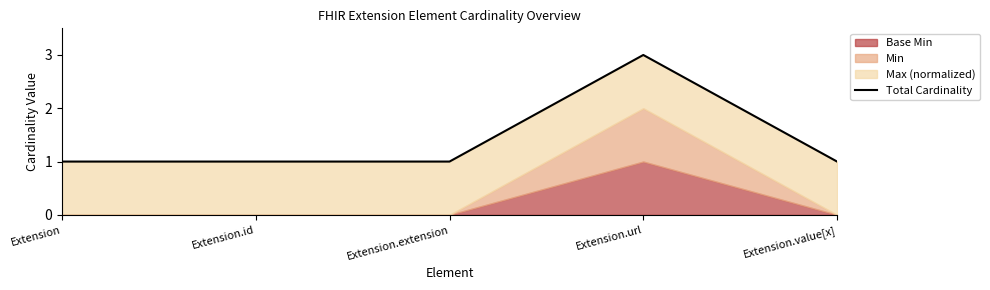

Rank the categories by value from highest to lowest.

Extension.url, Extension, Extension.id, Extension.extension, Extension.value[x]